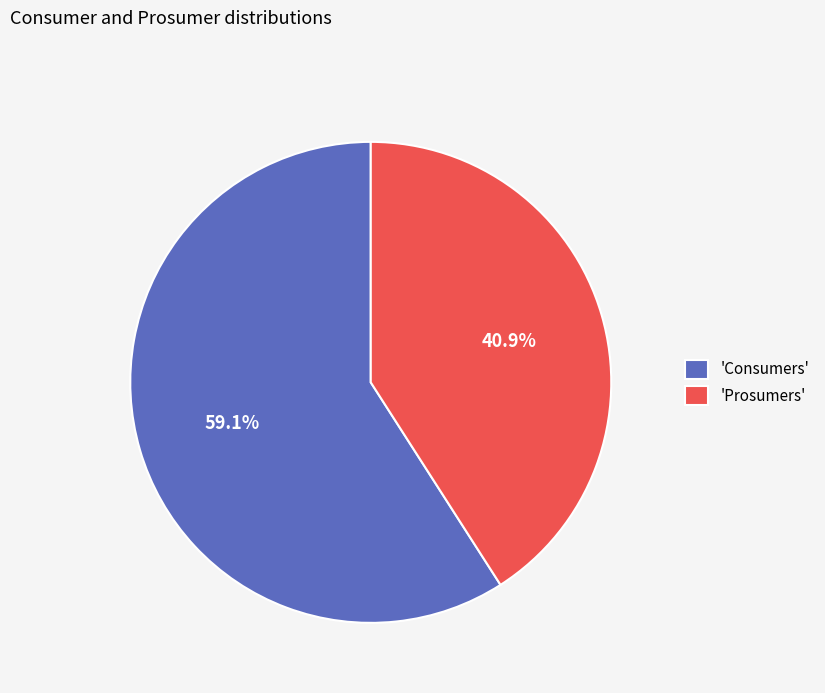

Rank the categories by value from lowest to highest.

'Prosumers', 'Consumers'